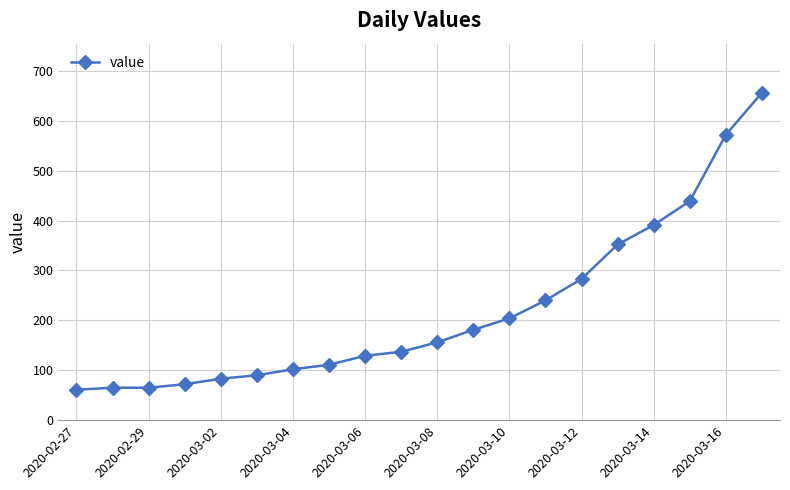

What is the value of the 6th point from the left?

90